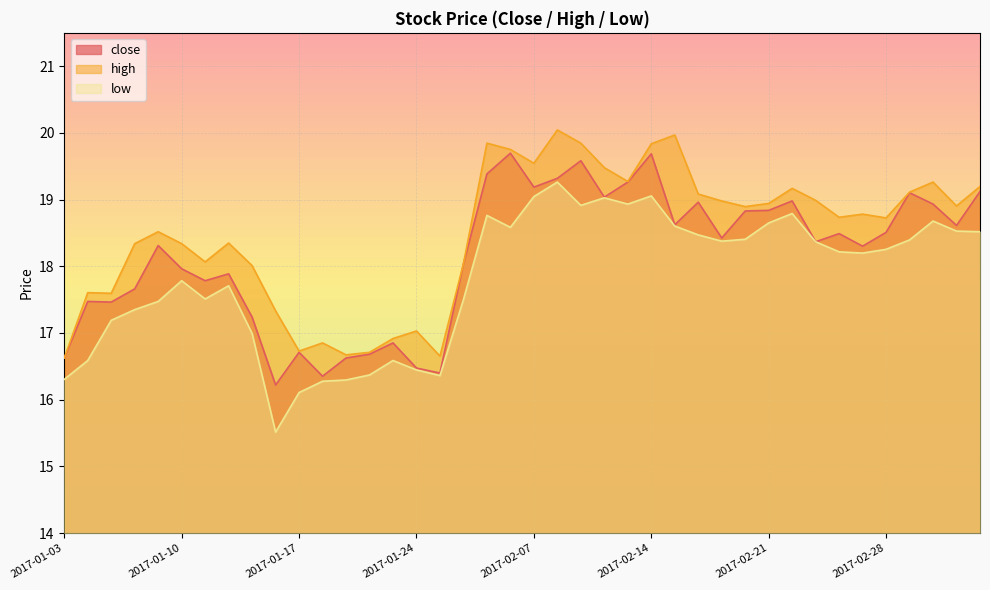

Reading left to right, transcribe all the data shown in this chart.

close: 16.6	17.5	17.5	17.7	18.3	18.0	17.8	17.9	17.2	16.2	16.7	16.4	16.6	16.7	16.9	16.5	16.4	18.0	19.4	19.7	19.2	19.3	19.6	19.0	19.3	19.7	18.6	19.0	18.4	18.8	18.8	19.0	18.4	18.5	18.3	18.5	19.1	18.9	18.6	19.1
high: 16.6	17.6	17.6	18.3	18.5	18.3	18.1	18.3	18.0	17.3	16.7	16.9	16.7	16.7	16.9	17.0	16.7	18.0	19.8	19.8	19.5	20.0	19.8	19.5	19.3	19.8	20.0	19.1	19.0	18.9	18.9	19.2	19.0	18.7	18.8	18.7	19.1	19.3	18.9	19.2
low: 16.3	16.6	17.2	17.4	17.5	17.8	17.5	17.7	17.0	15.5	16.1	16.3	16.3	16.4	16.6	16.4	16.4	17.5	18.8	18.6	19.0	19.3	18.9	19.0	18.9	19.1	18.6	18.5	18.4	18.4	18.6	18.8	18.4	18.2	18.2	18.3	18.4	18.7	18.5	18.5